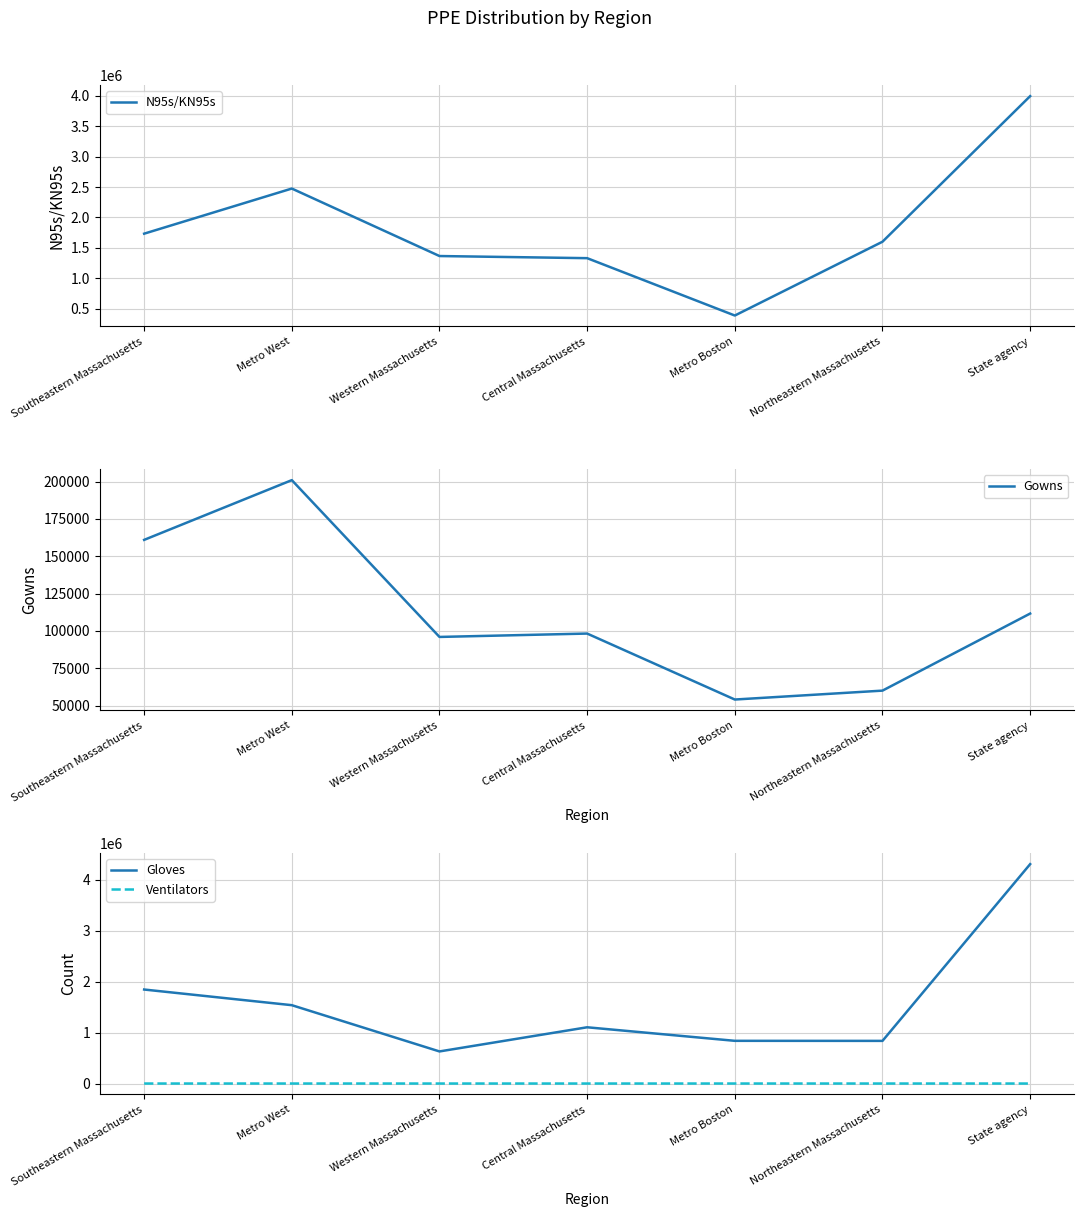

What is the label of the 3rd point from the left?

Western Massachusetts